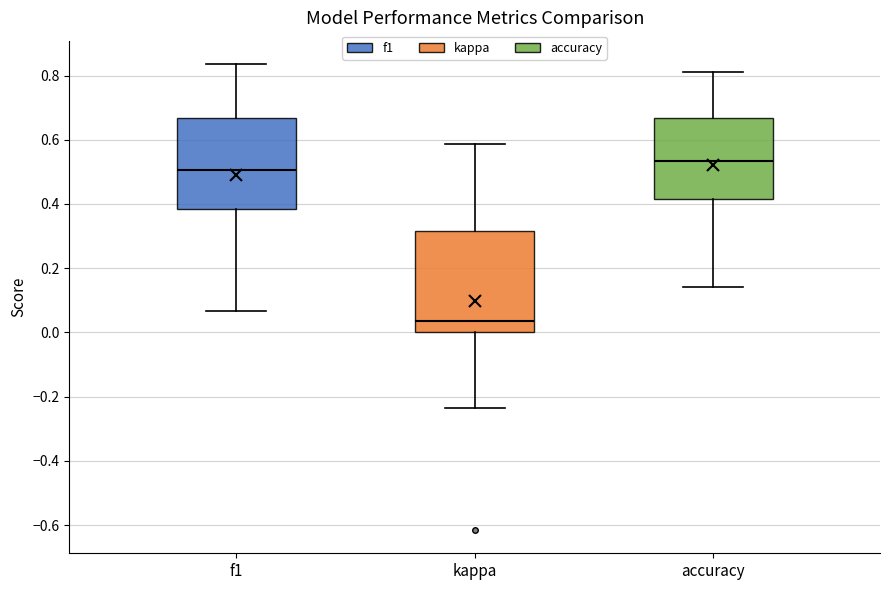

Which box is the tallest, from its lower edge to its upper edge?

kappa